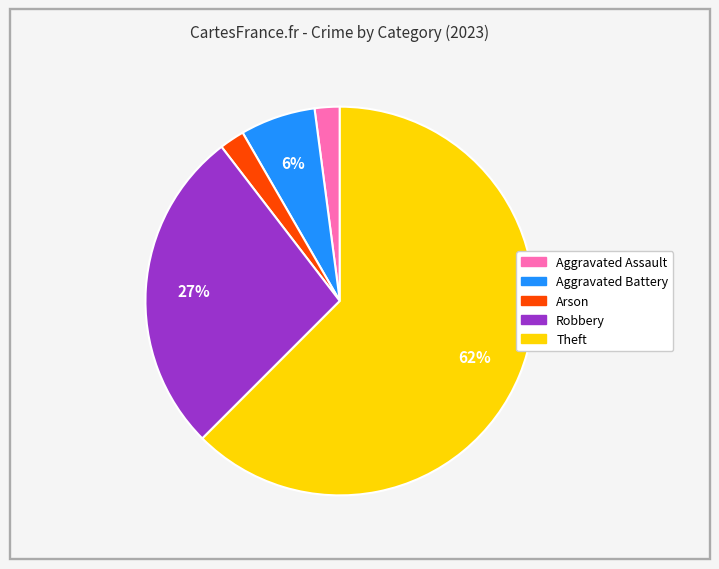

Does any single category account for the majority?

Yes